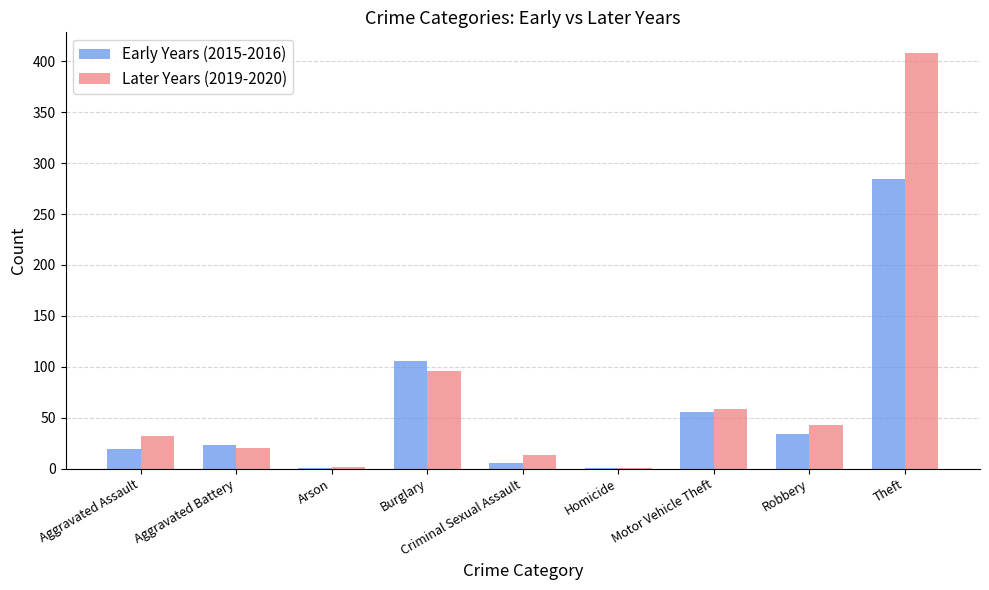

Where is Early Years (2015-2016) nearest to the value 142?

Burglary